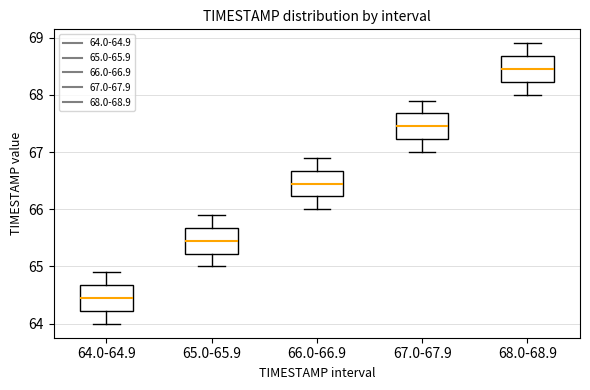

Where does the upper whisker of the box for 67.0-67.9 end on the y-axis? The values are not printed on the chart, so give them approximately, as read against the axis.

67.9